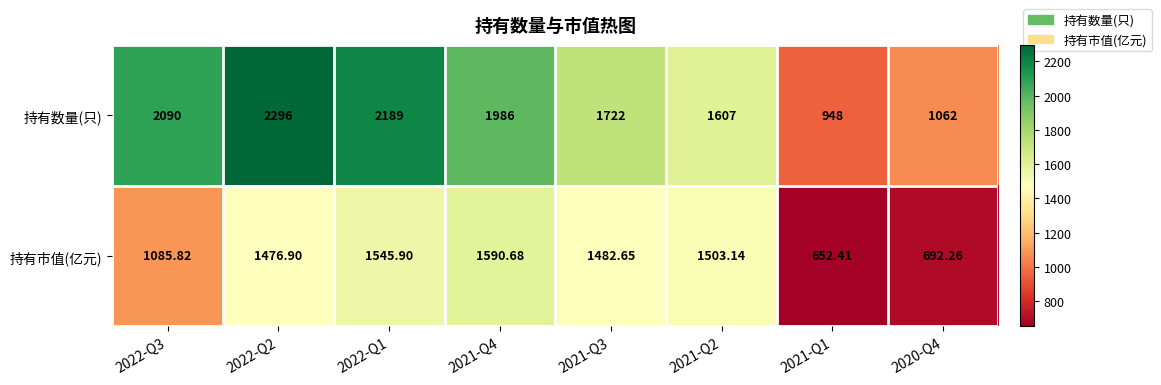

At how many categories does at least one series exceed 826?

8